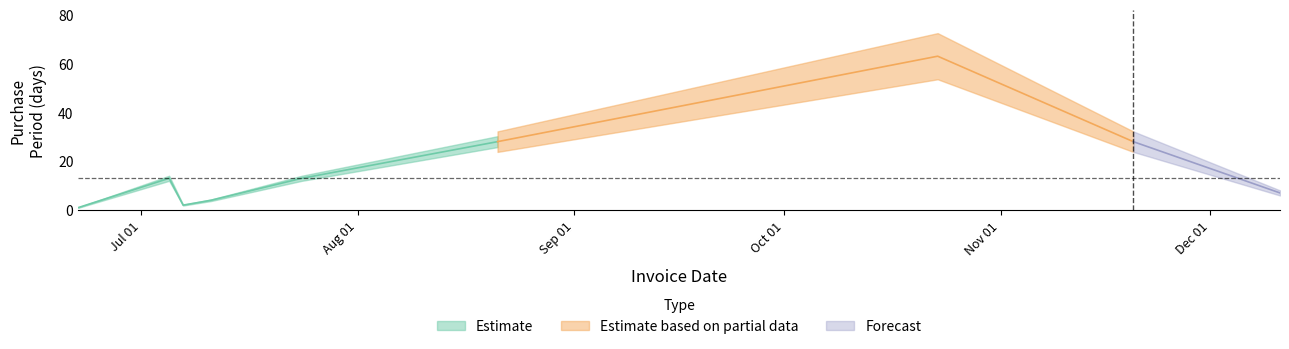

True or false: Estimate based on partial data has more than 2 interior local peaks.

False